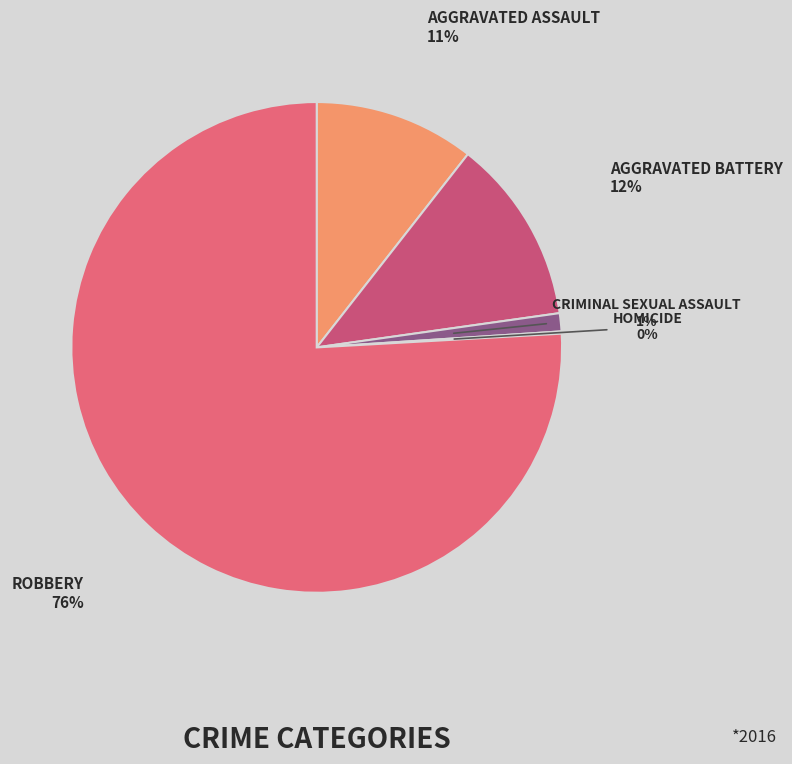

How many segments does this pie chart have?

5